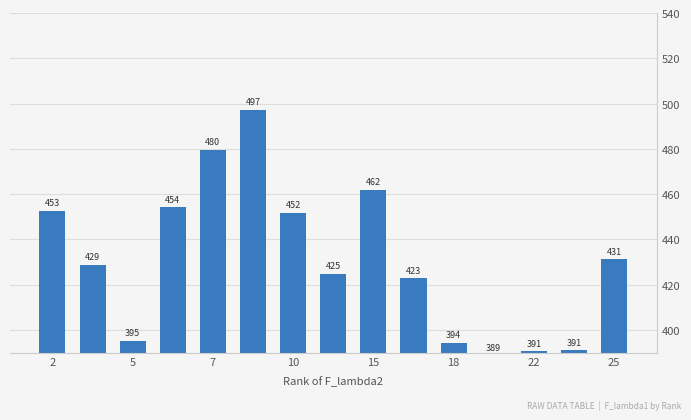

What is the value of the 15th bar from the left?

431.2